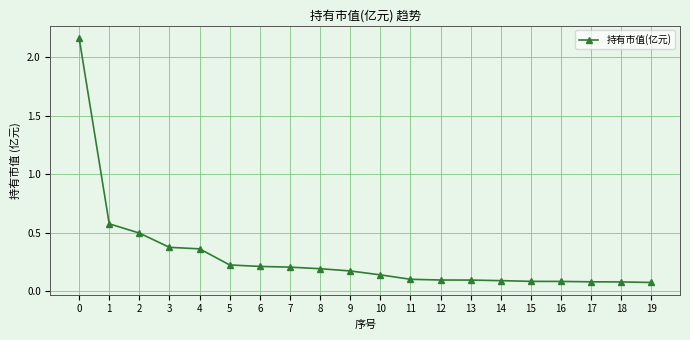

What is the average value?

0.3